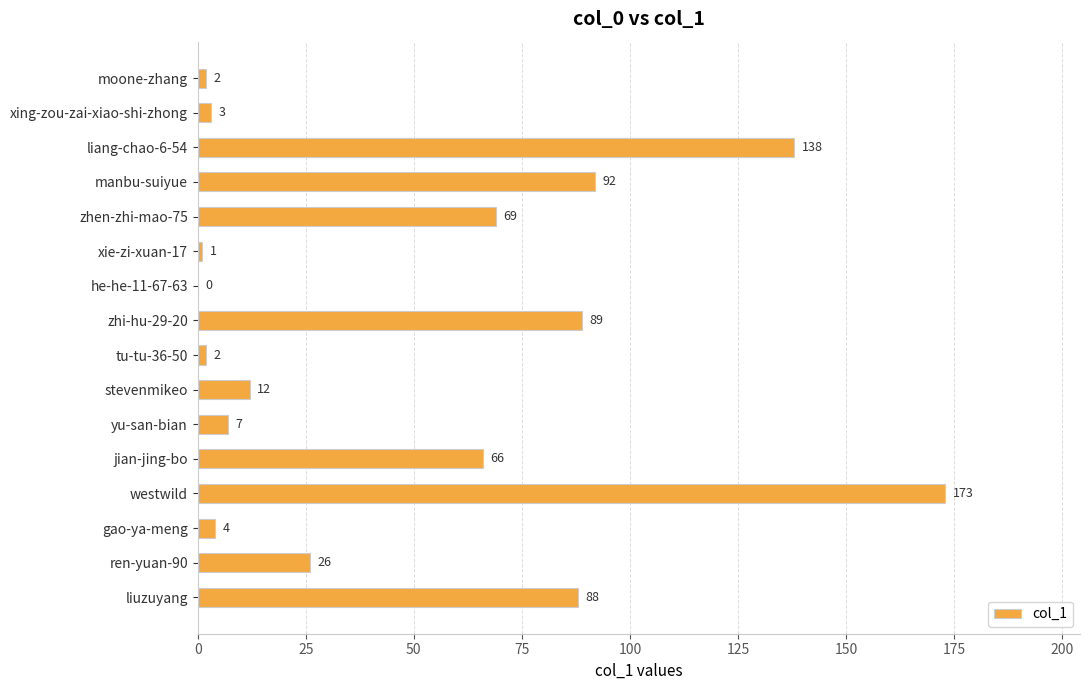

Reading top to bottom, list all the values displayed in this chart.

moone-zhang=2	xing-zou-zai-xiao-shi-zhong=3	liang-chao-6-54=138	manbu-suiyue=92	zhen-zhi-mao-75=69	xie-zi-xuan-17=1	he-he-11-67-63=0	zhi-hu-29-20=89	tu-tu-36-50=2	stevenmikeo=12	yu-san-bian=7	jian-jing-bo=66	westwild=173	gao-ya-meng=4	ren-yuan-90=26	liuzuyang=88